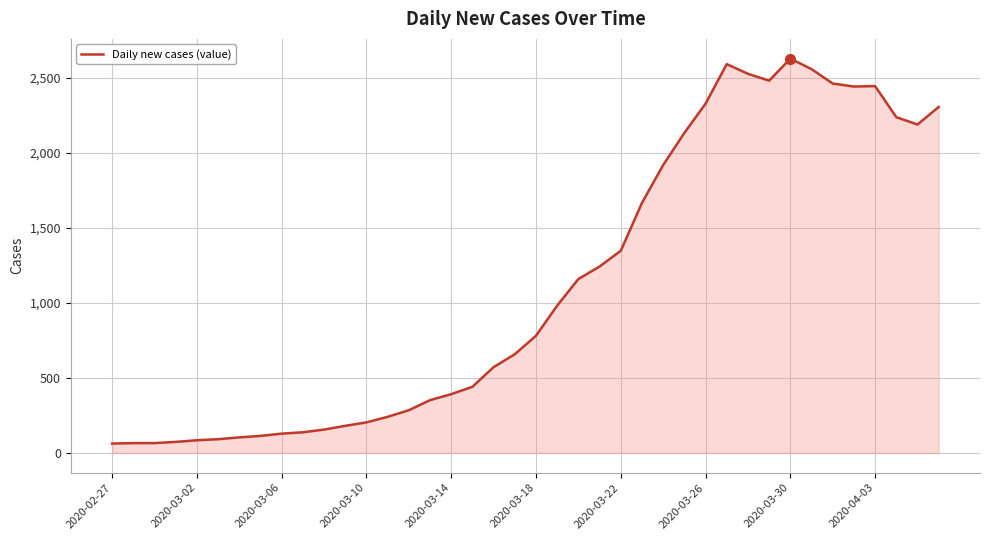

What is the minimum value shown in the chart?

63